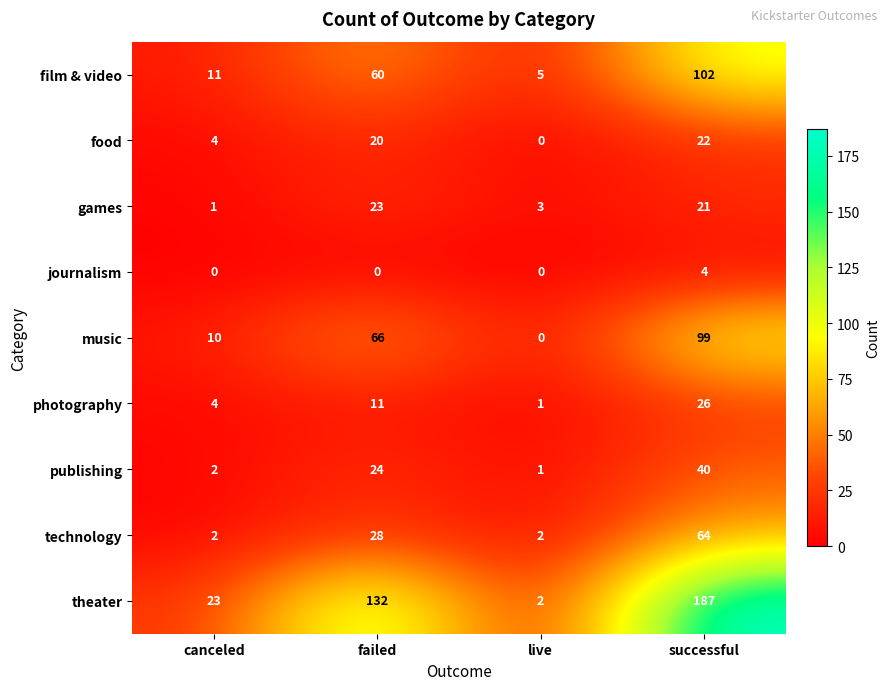

At which category is the sum across all series the highest?

successful